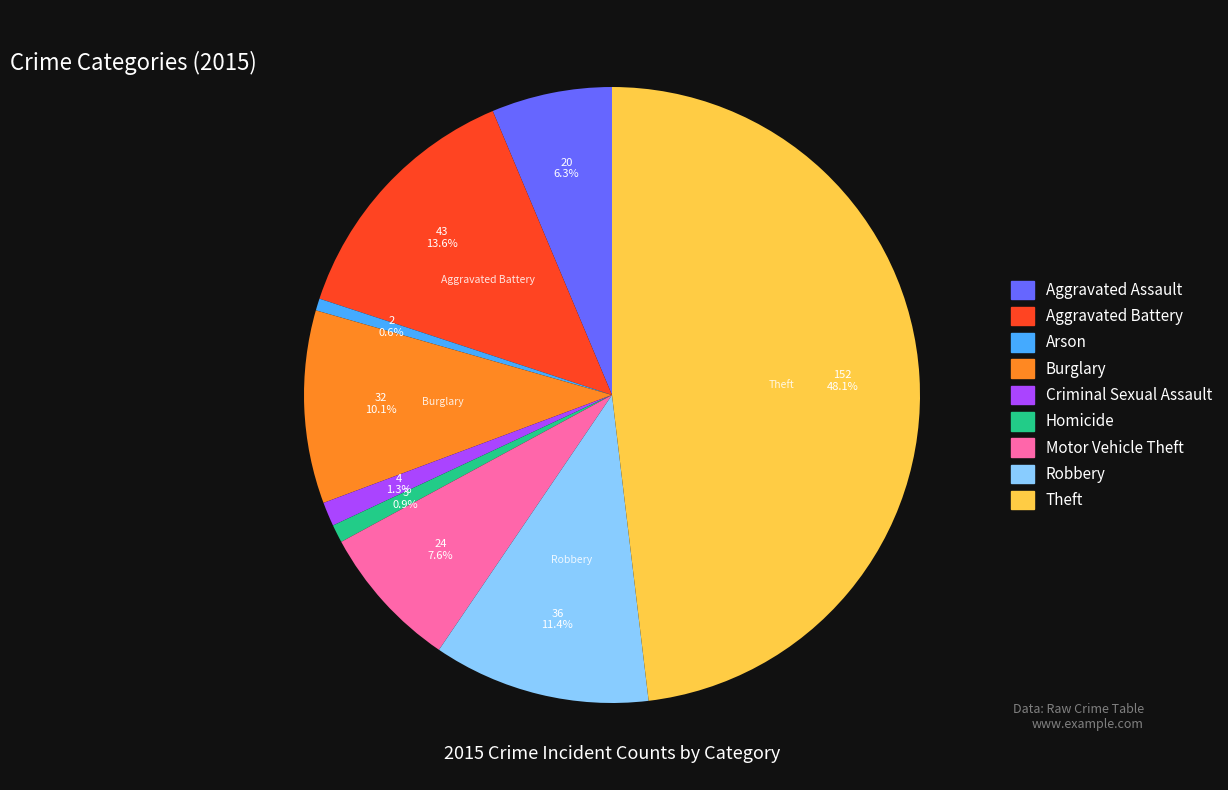

Is it true that Theft is 41% of the pie?

False